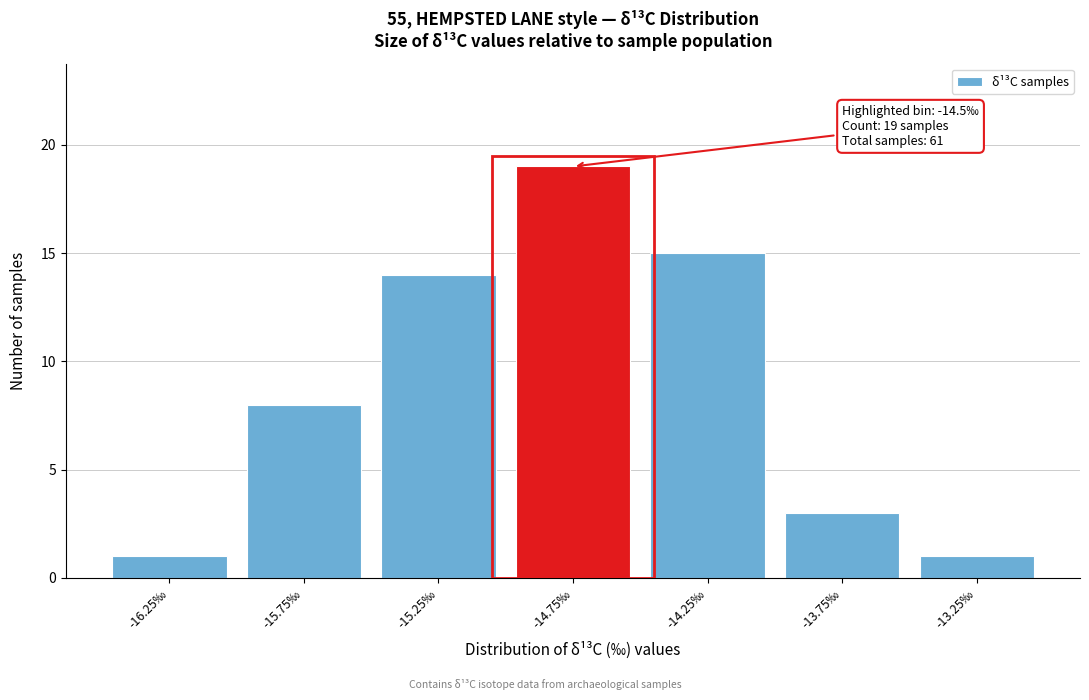

Reading left to right, extract all data points from this chart.

-16.25‰=1	-15.75‰=8	-15.25‰=14	-14.75‰=19	-14.25‰=15	-13.75‰=3	-13.25‰=1